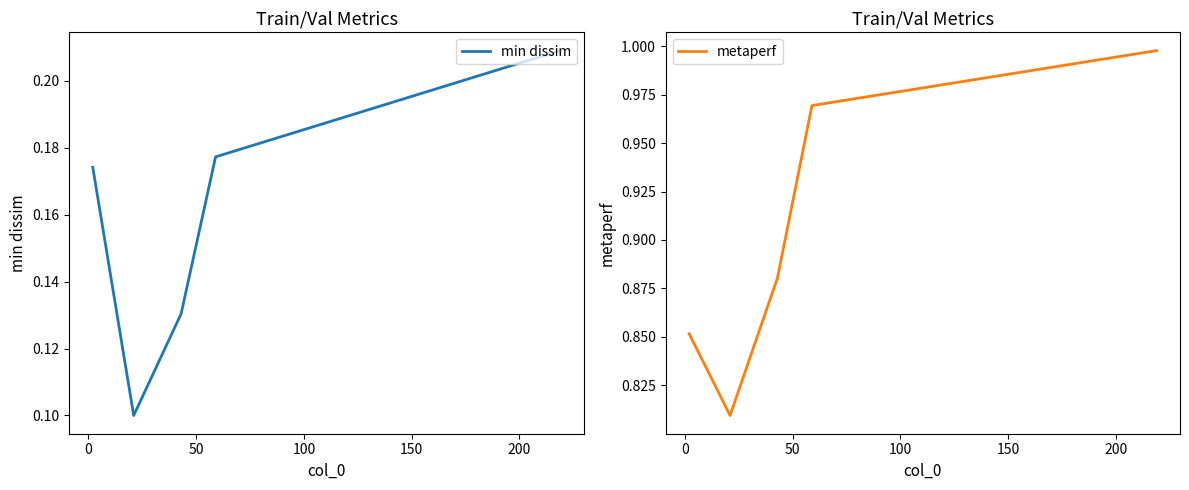

Is this an area chart (filled region under the line)?

No